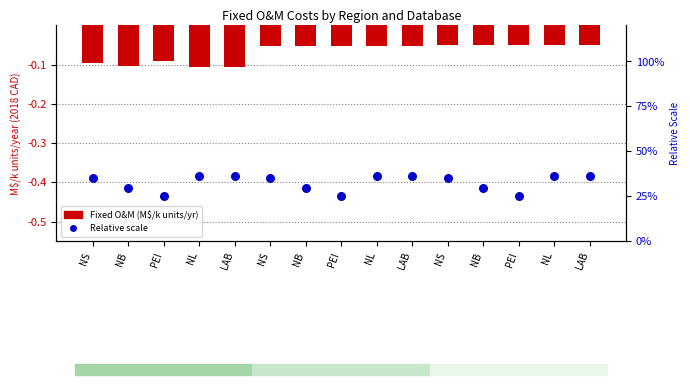

Which series has the largest total across all categories?

Relative scale (percentile)